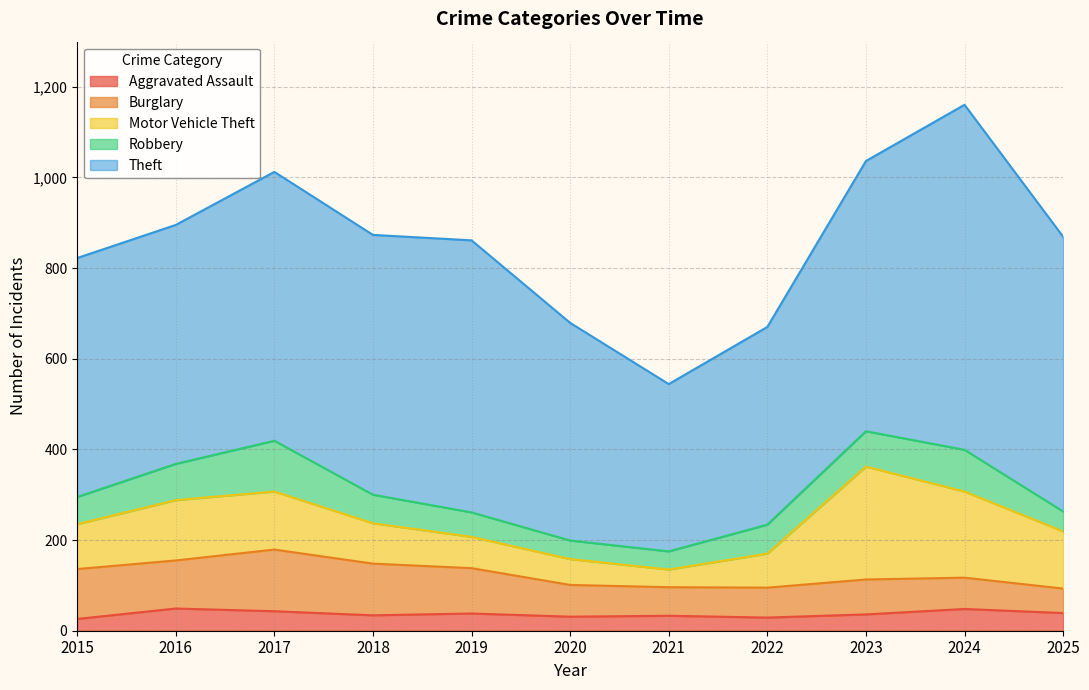

What is the sum of the Theft values at 2020 and 2025?

1086